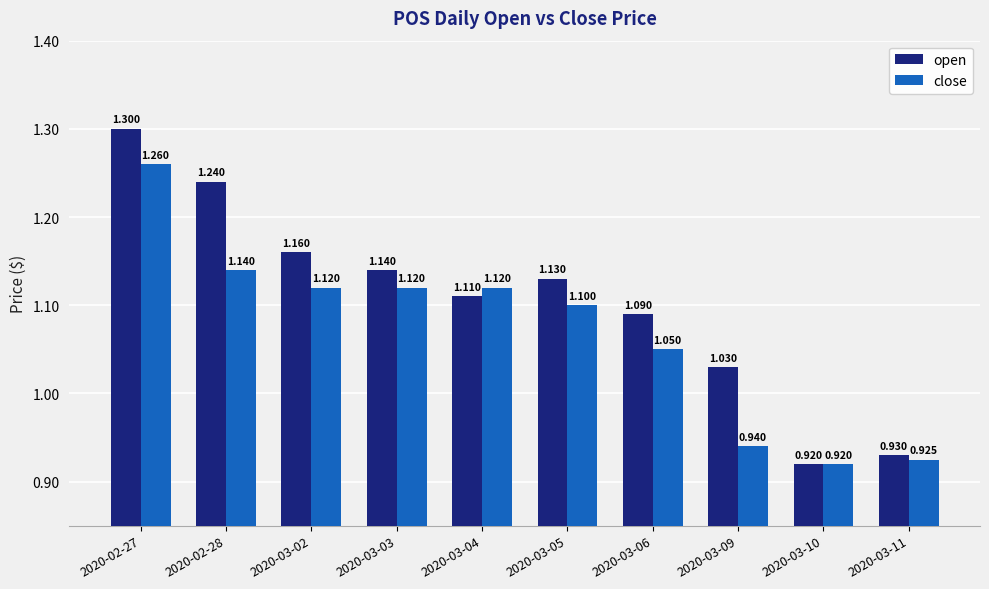

At how many categories does at least one series exceed 0?

10